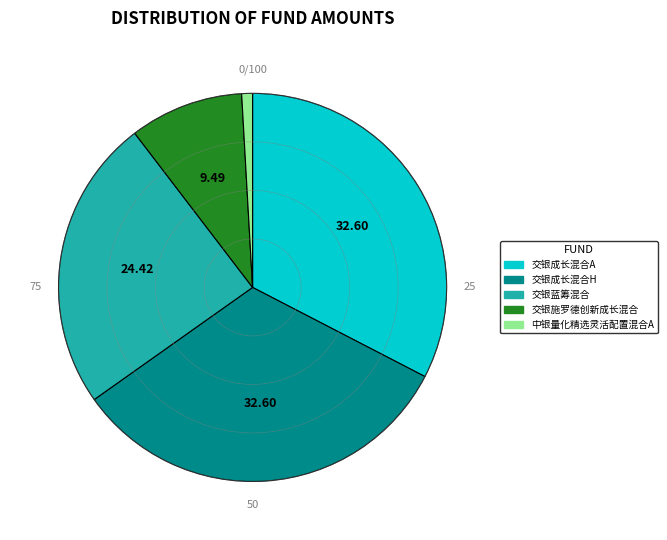

Count the number of slices in the pie.

5